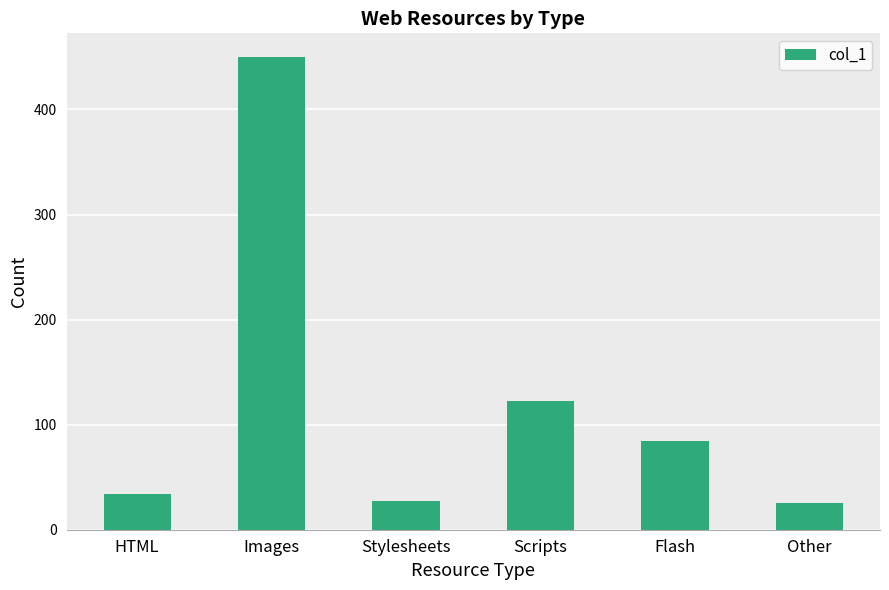

How many series are shown in this chart?

1